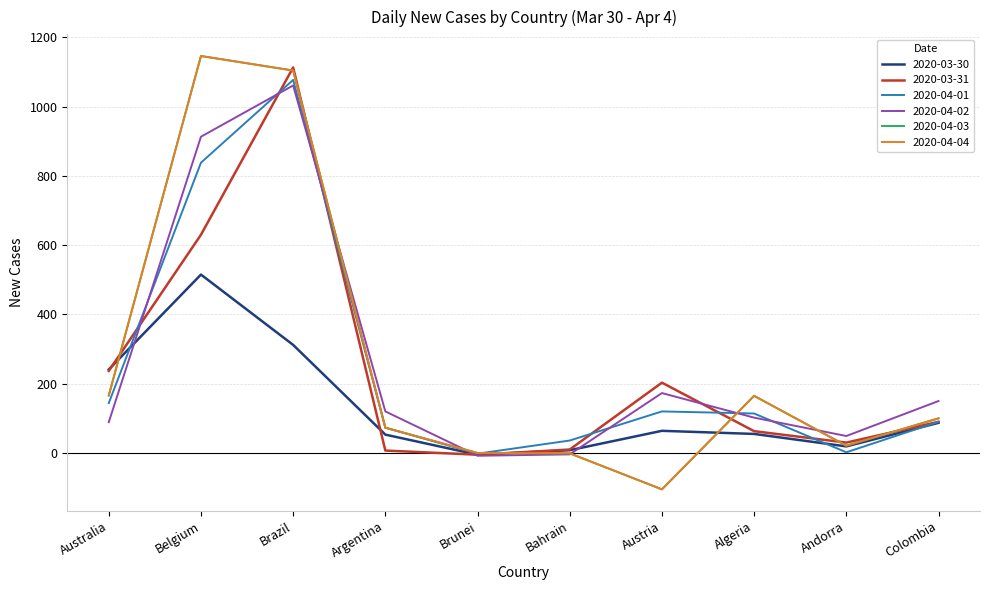

Is this an area chart (filled region under the line)?

No